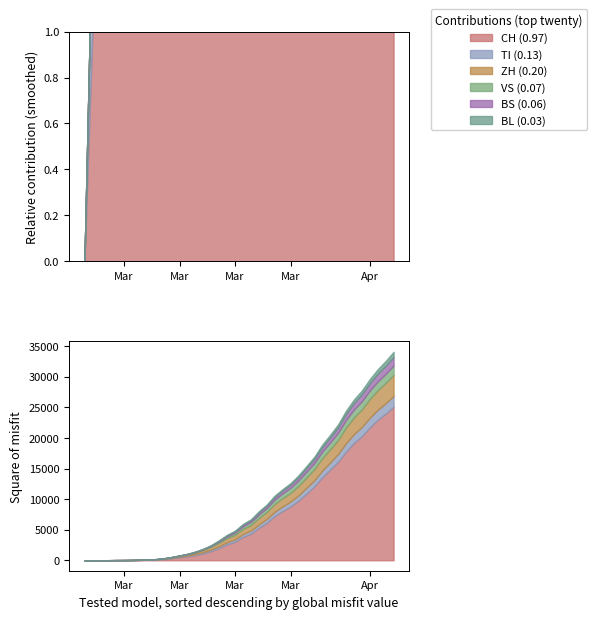

What is the total value across all series at 2020-03-26?

18912